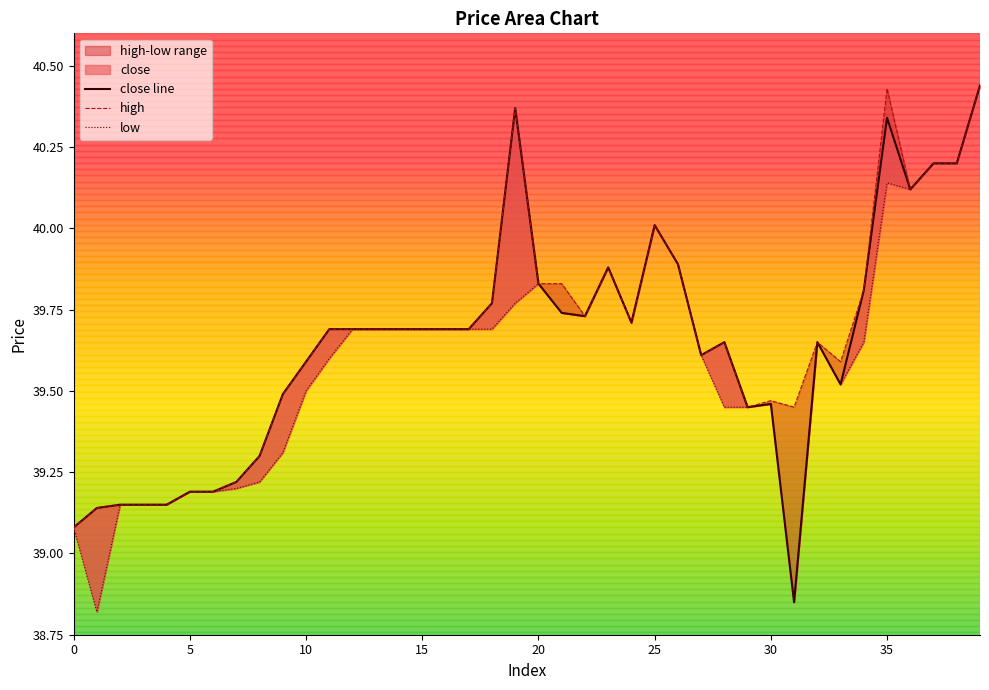

The value of close line at 10 is 39.6. True or false?

True